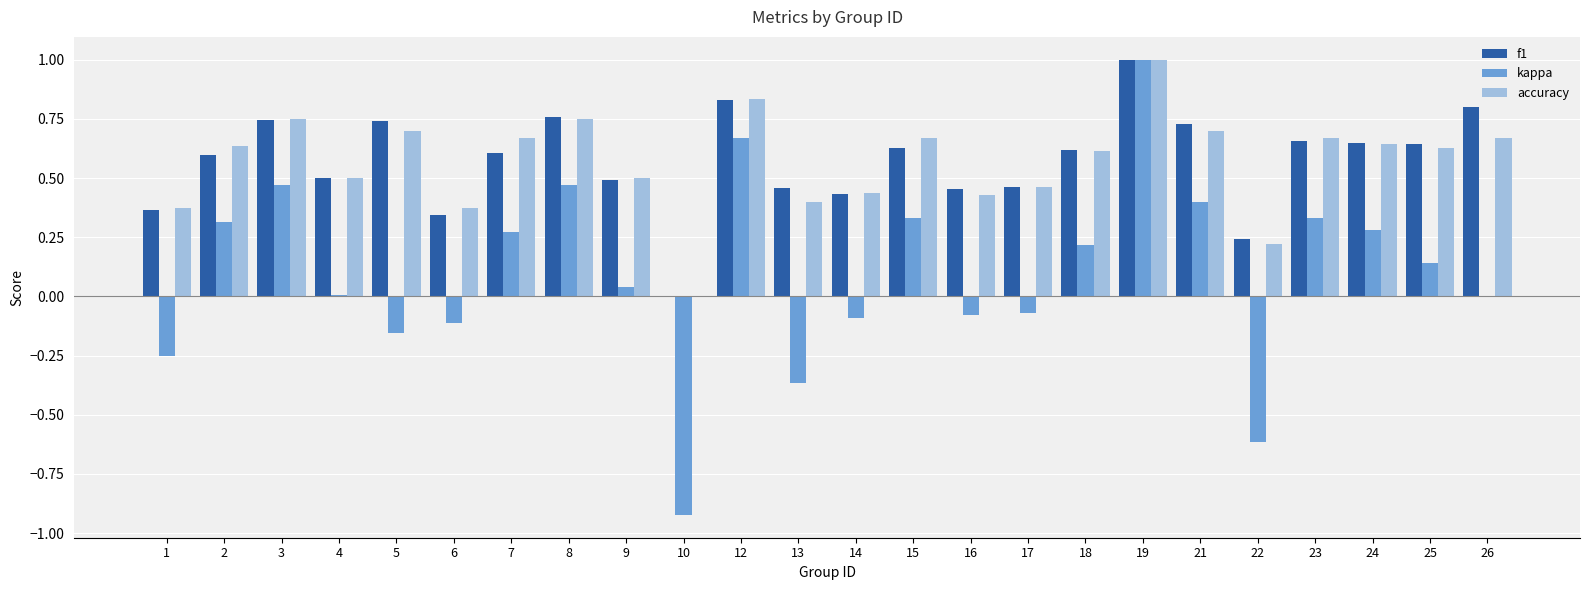

True or false: kappa has a value of -0.4 at 1.

False